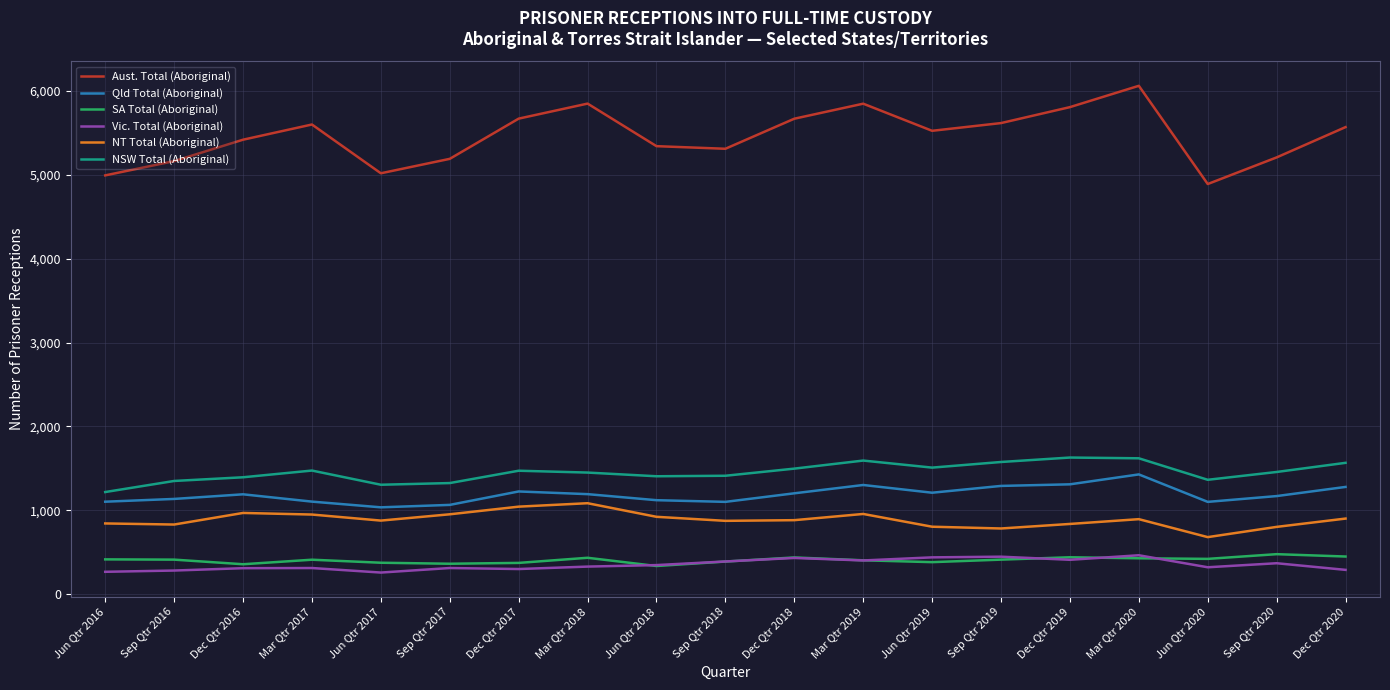

What is the spread (max minus min) of values at Mar Qtr 2018?

5515